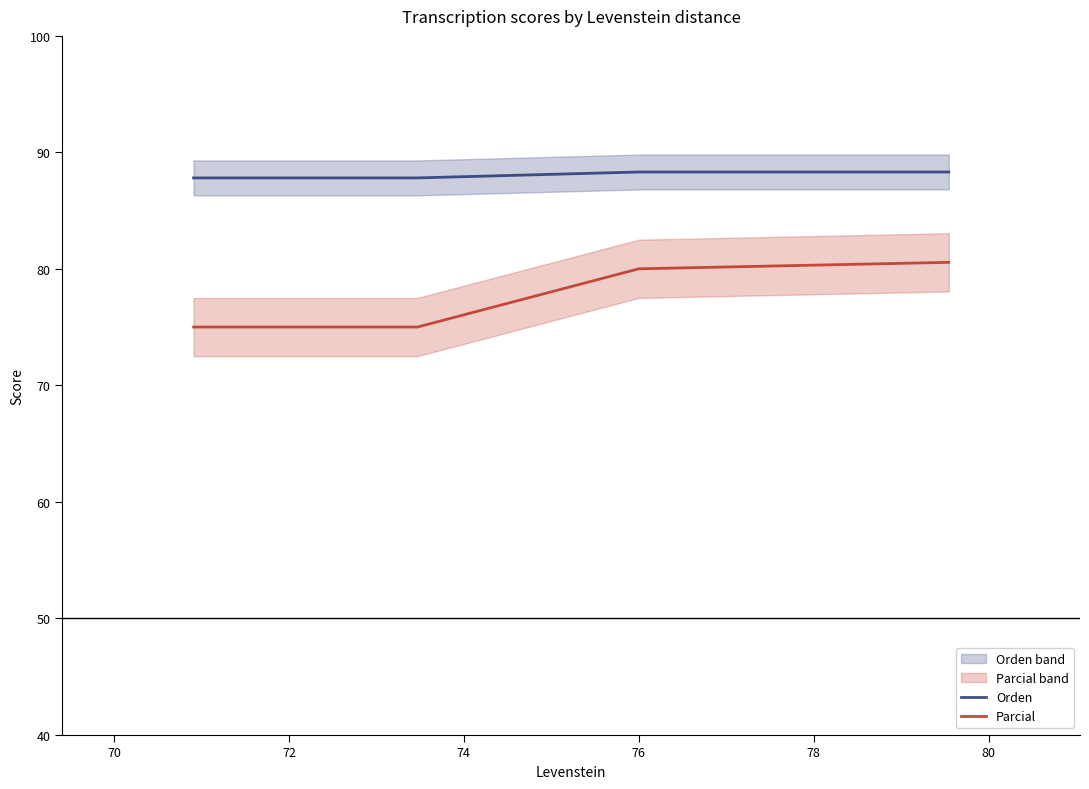

What is the minimum value for Parcial?

75.0